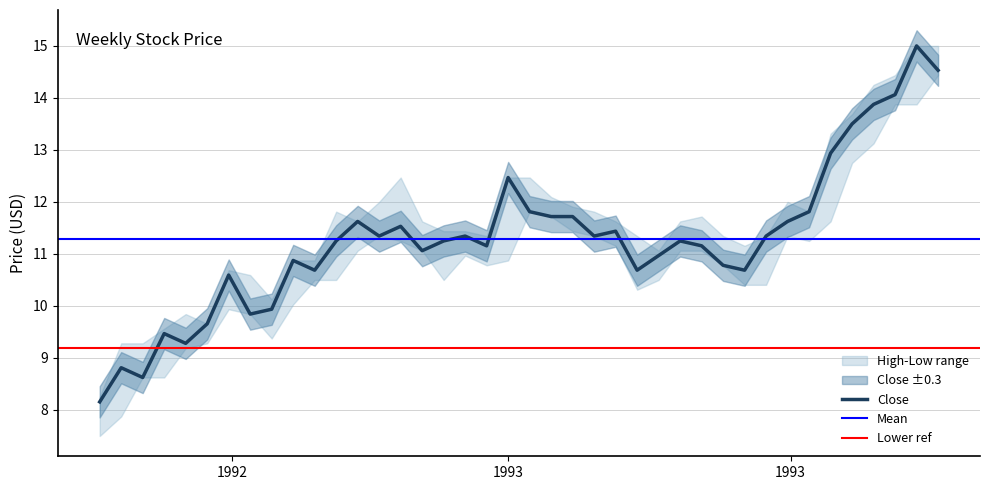

The value of High at 1993-06-07 is 11.8. True or false?

True